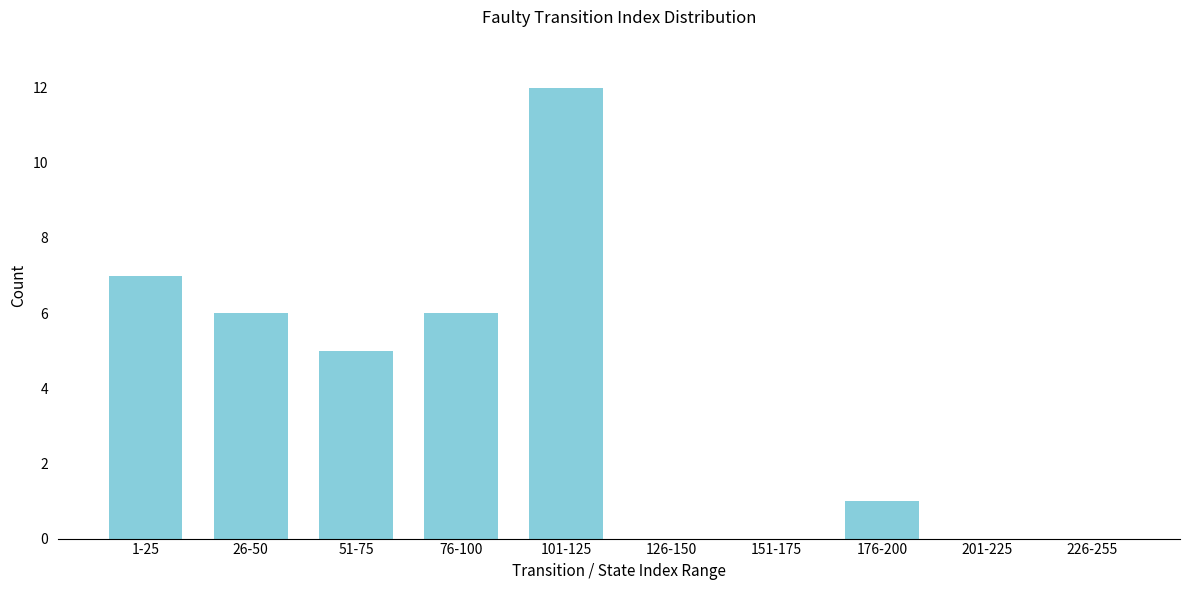

Reading right to left, what are all the values shown in this chart?

226-255=0	201-225=0	176-200=1	151-175=0	126-150=0	101-125=12	76-100=6	51-75=5	26-50=6	1-25=7